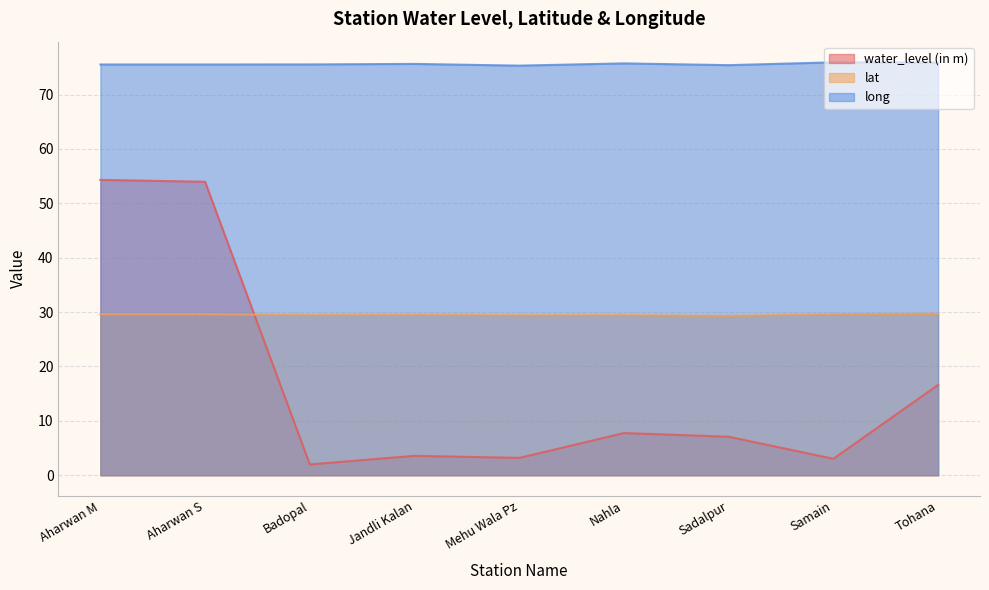

How many lines are shown in the chart?

3